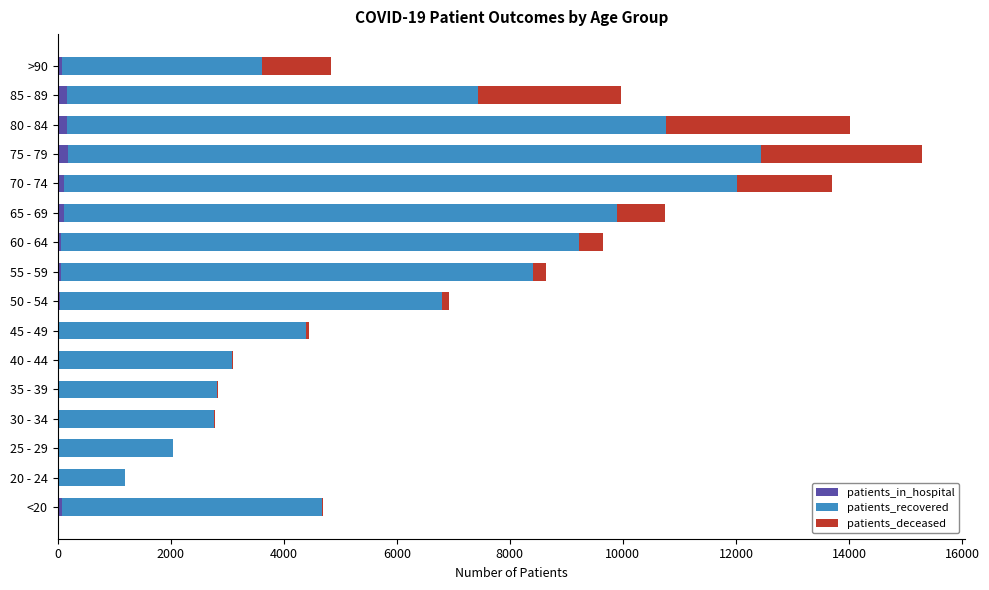

At which category is the sum across all series the highest?

75 - 79